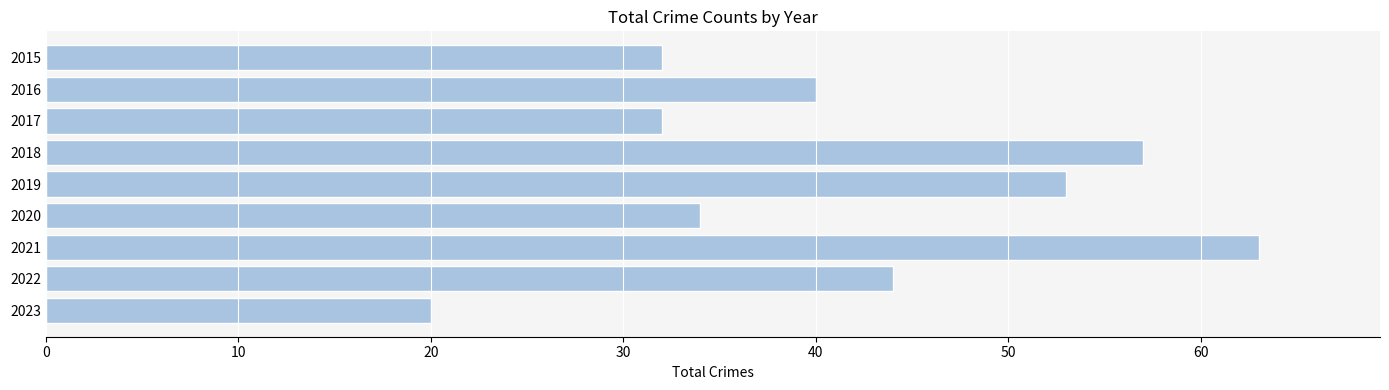

How many data points are less than 40?

4